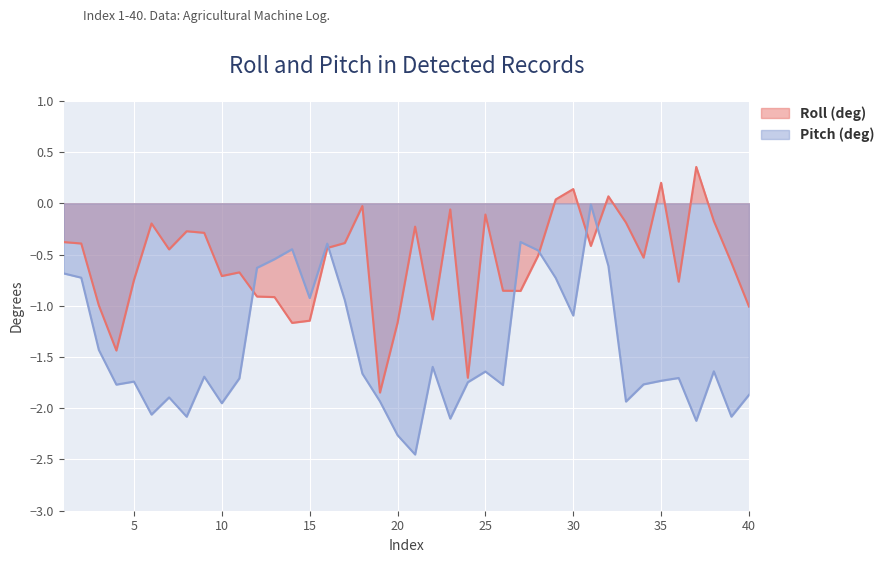

What value does the Pitch (deg) series have at 23?

-2.1